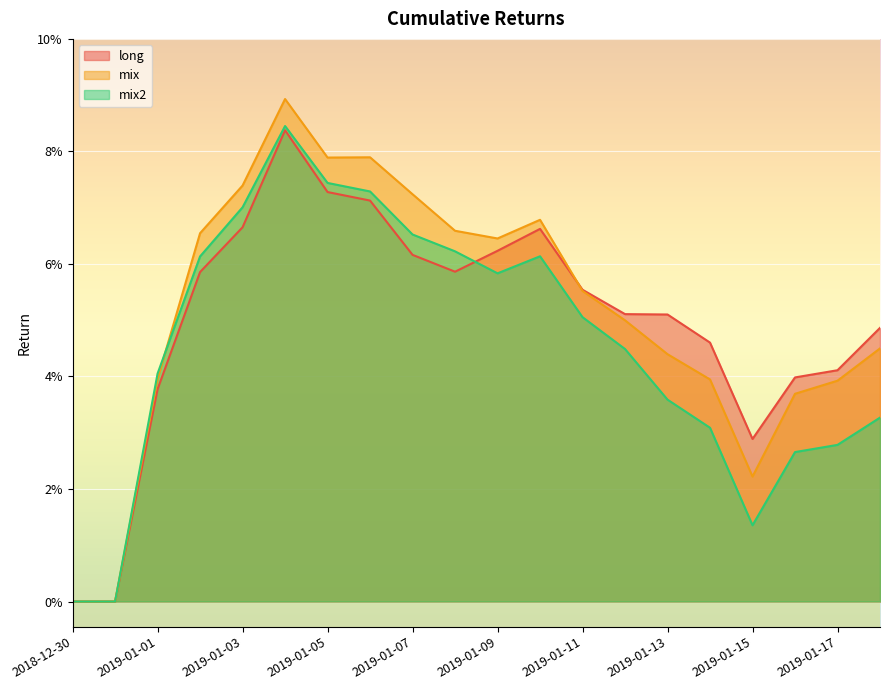

How many lines are shown in the chart?

3